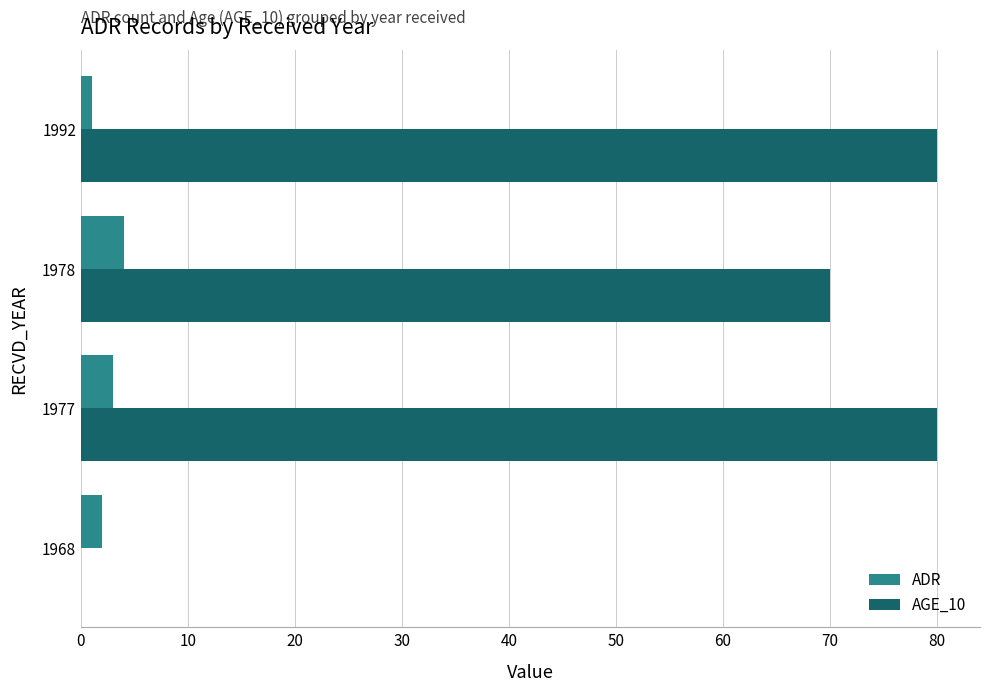

Which series changed the most between 1968 and 1978?

AGE_10